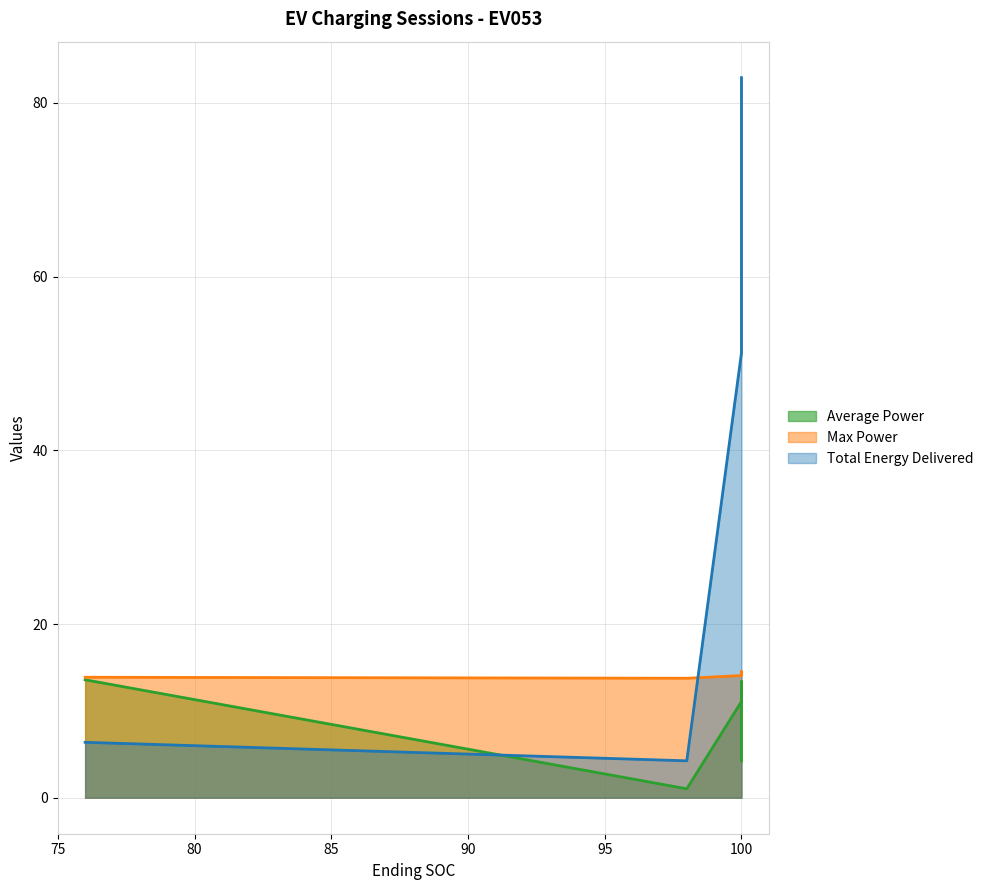

How many data points in Total Energy Delivered are less than 51?

2